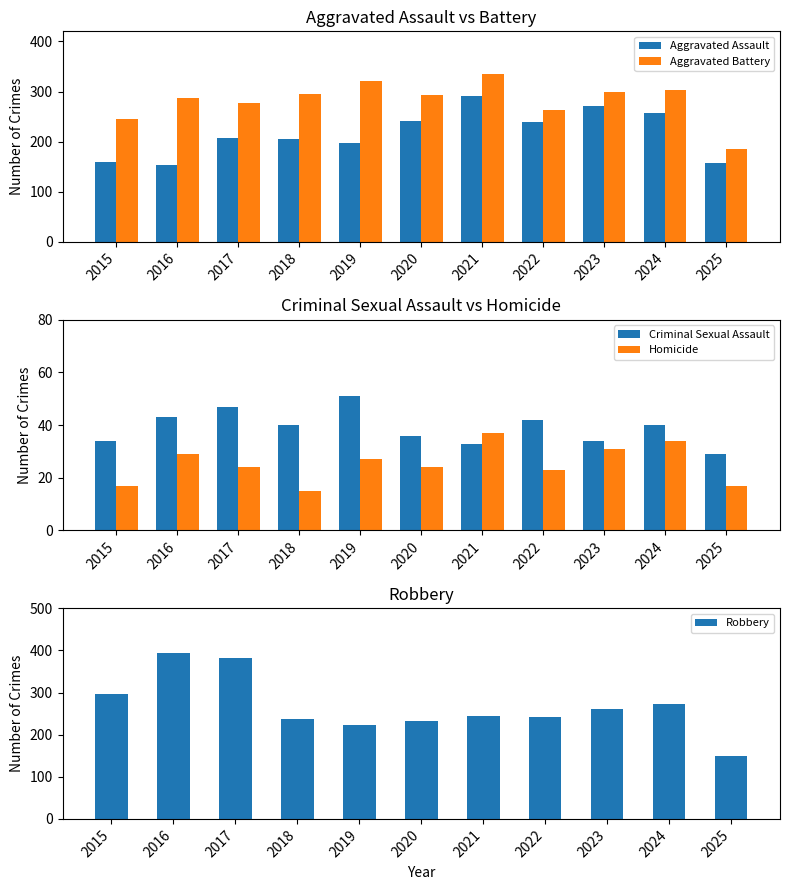

How many data points in Criminal Sexual Assault are less than 40?

5